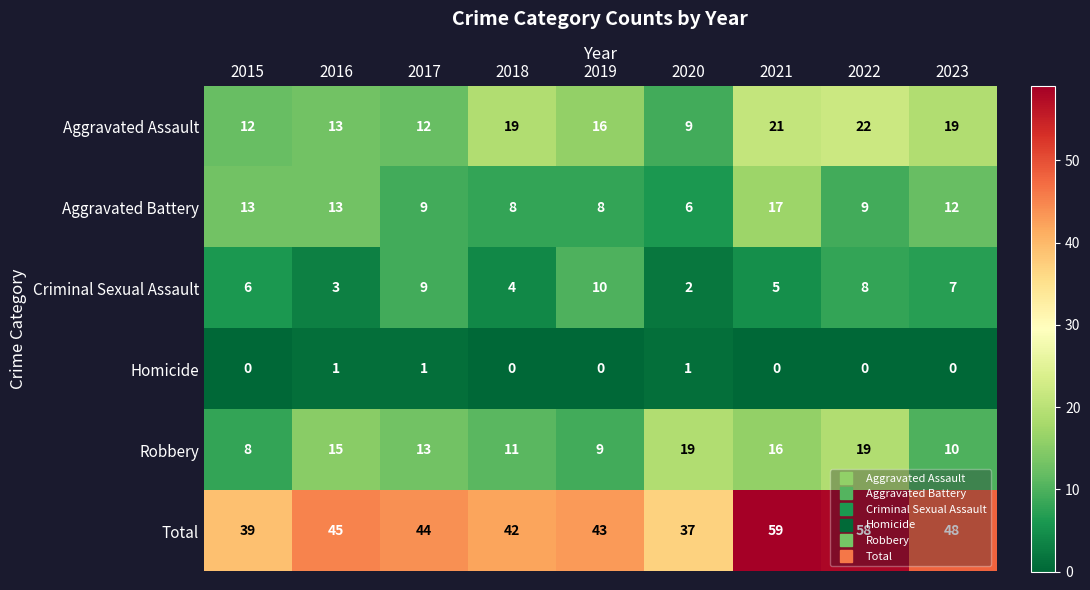

Which series changed the most between 2020 and 2021?

Total